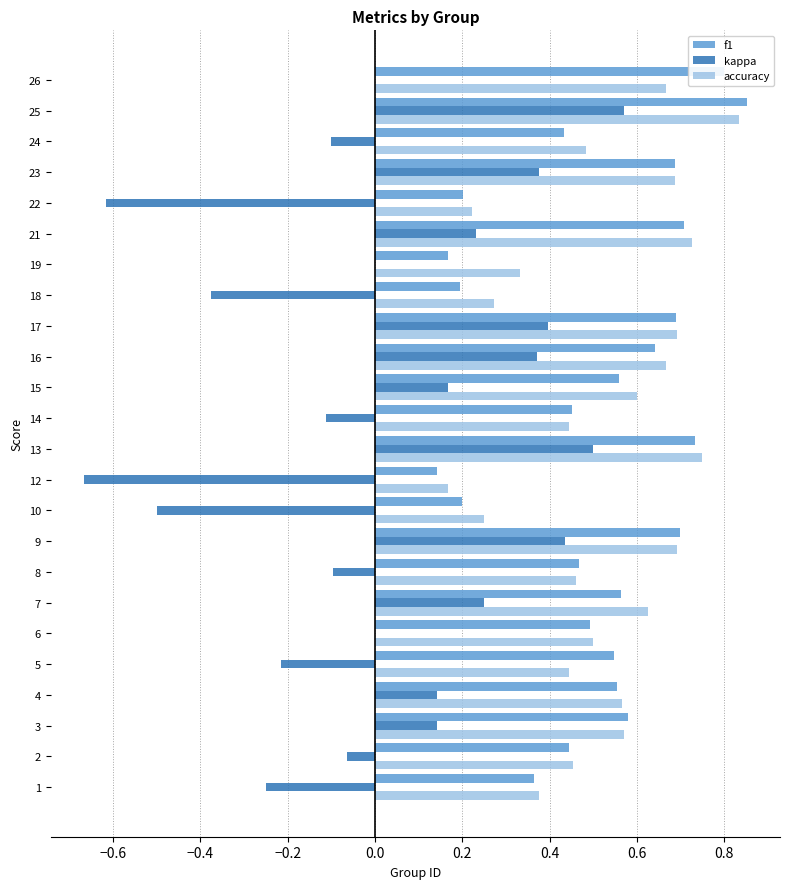

Between 5 and 10, which series saw the biggest shift?

f1